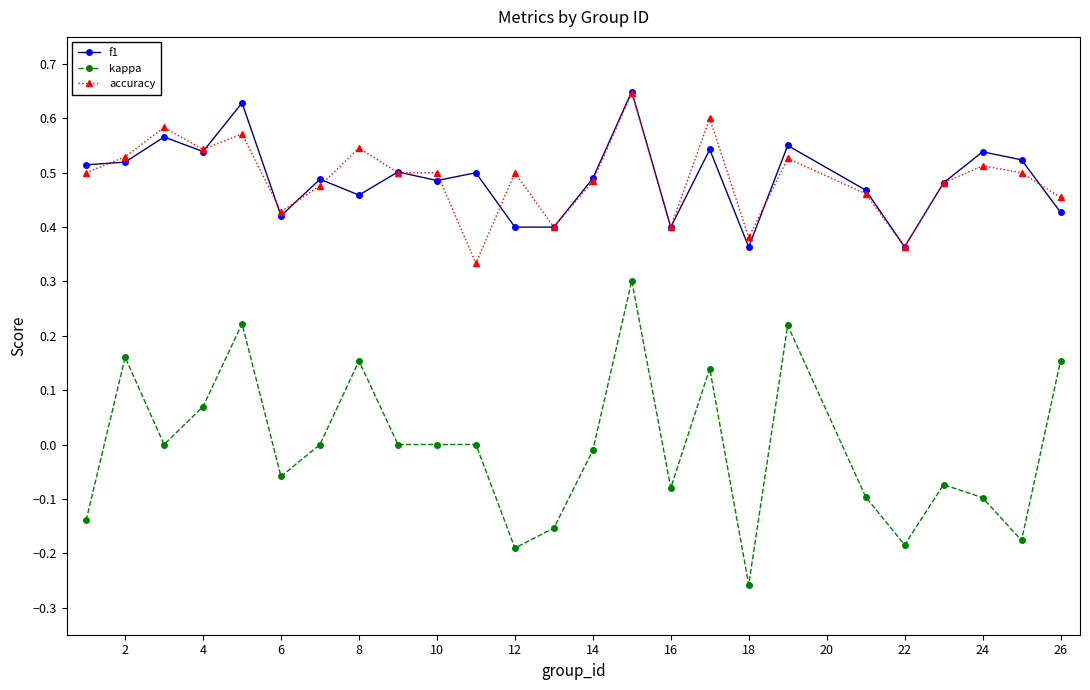

True or false: f1 and kappa cross at least once.

False